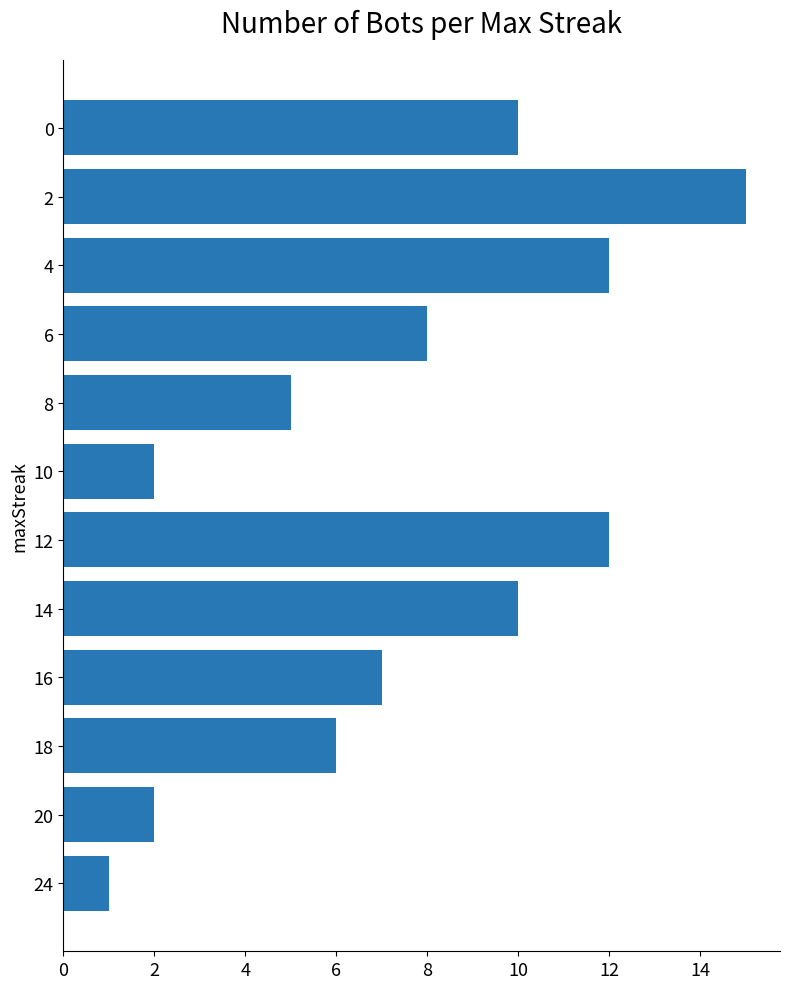

Reading bottom to top, extract all data points from this chart.

24=1	20=2	18=6	16=7	14=10	12=12	10=2	8=5	6=8	4=12	2=15	0=10